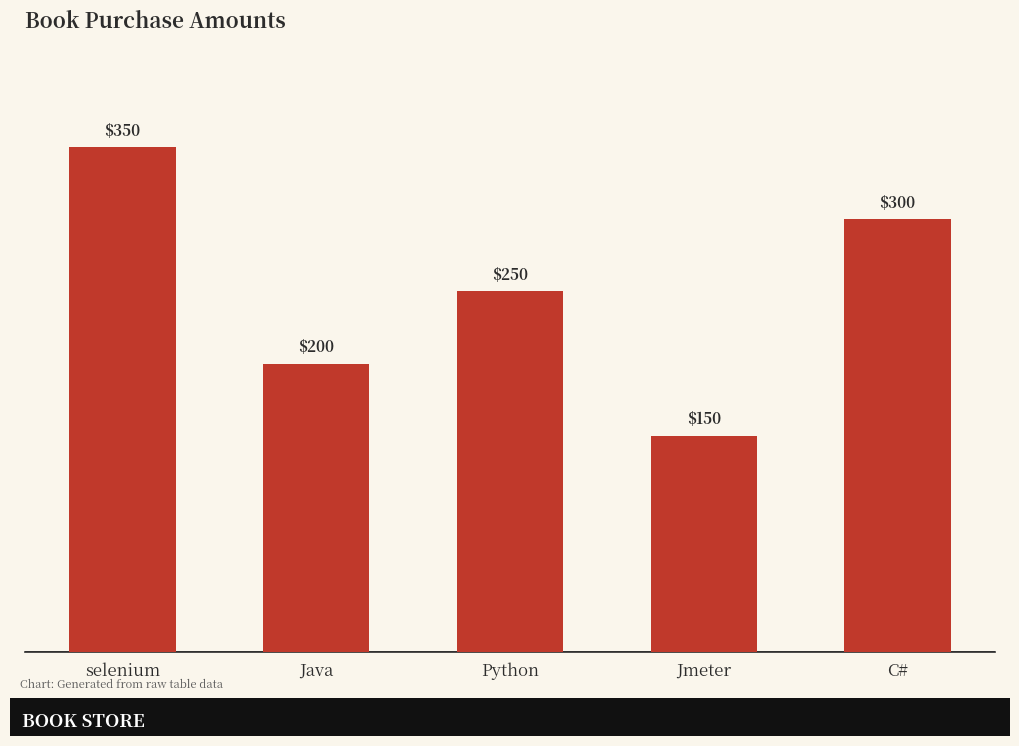

Approximately how many times larger is the value at Java compared to selenium?

0.6